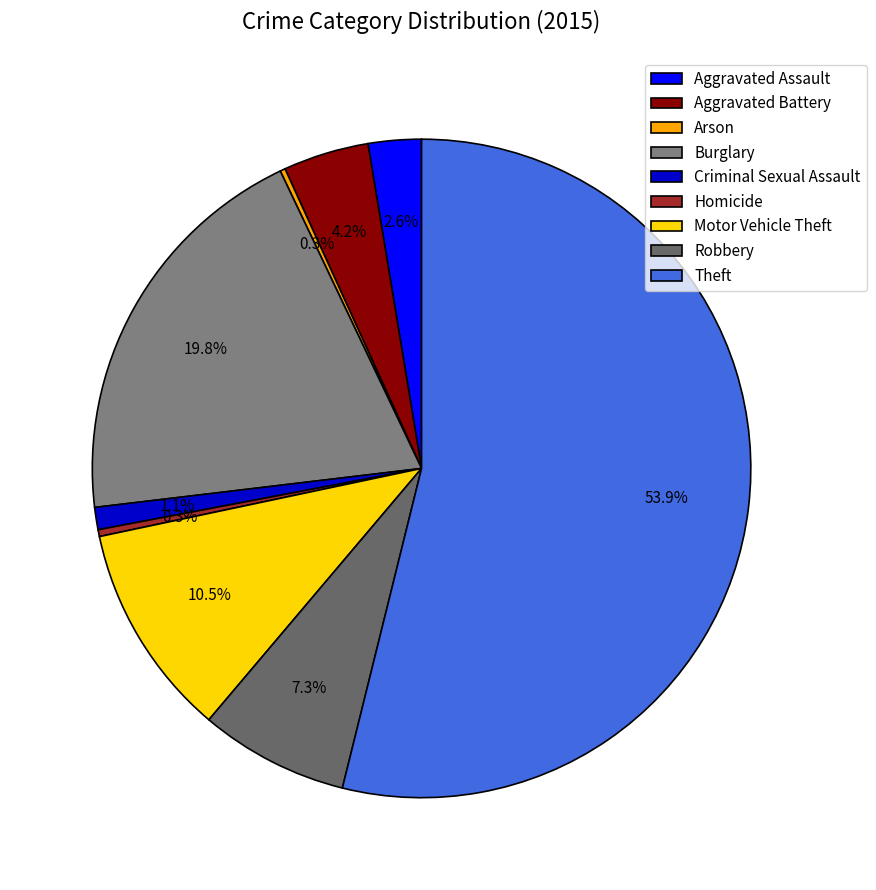

Does any single category account for the majority?

Yes